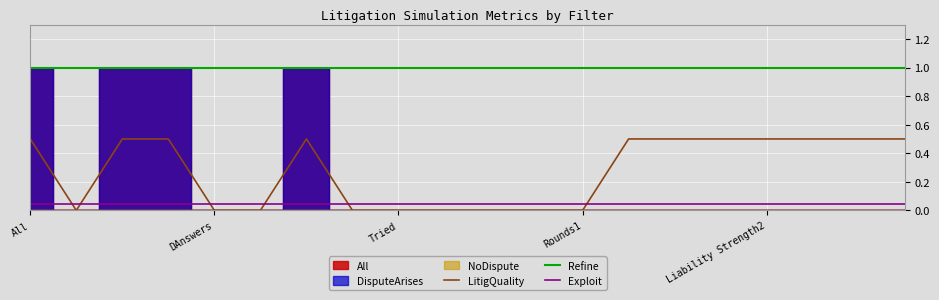

True or false: Refine has a value of 1.7 at Tried.

False